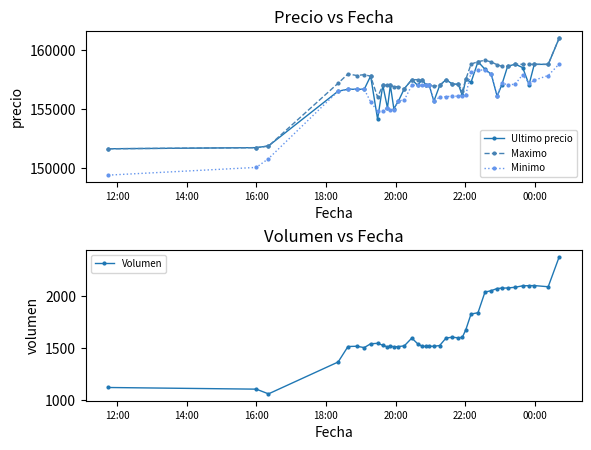

How many intersections are there between Ultimo precio and Minimo?

14